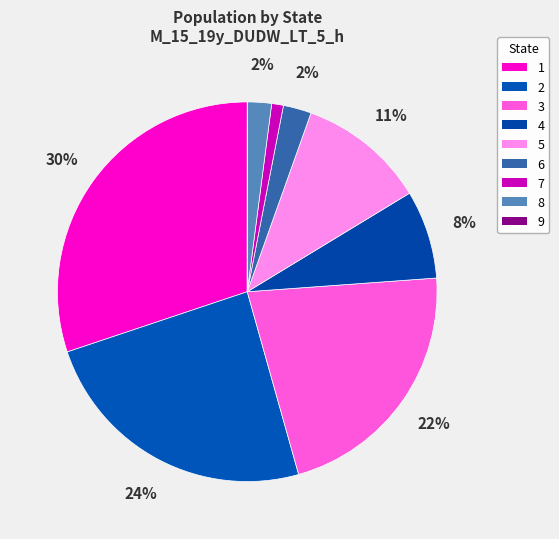

Is there any slice that represents more than half of the pie?

No